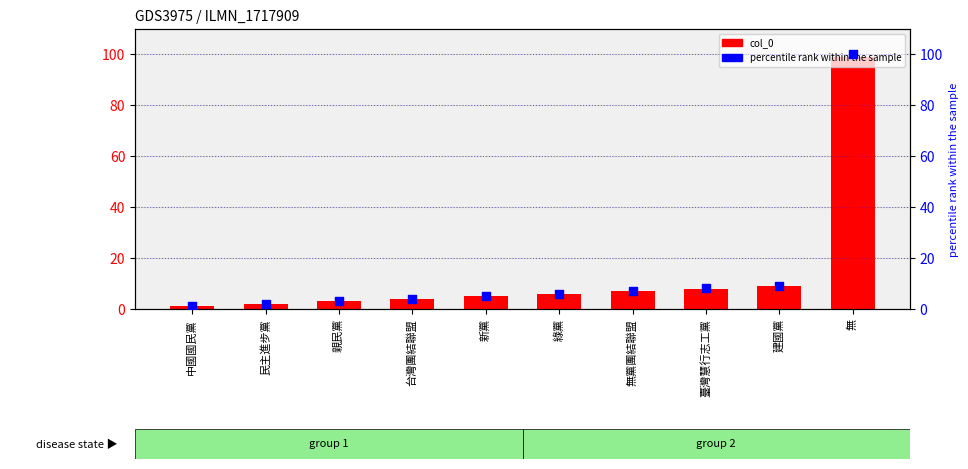

At how many categories does at least one series exceed 2?

9